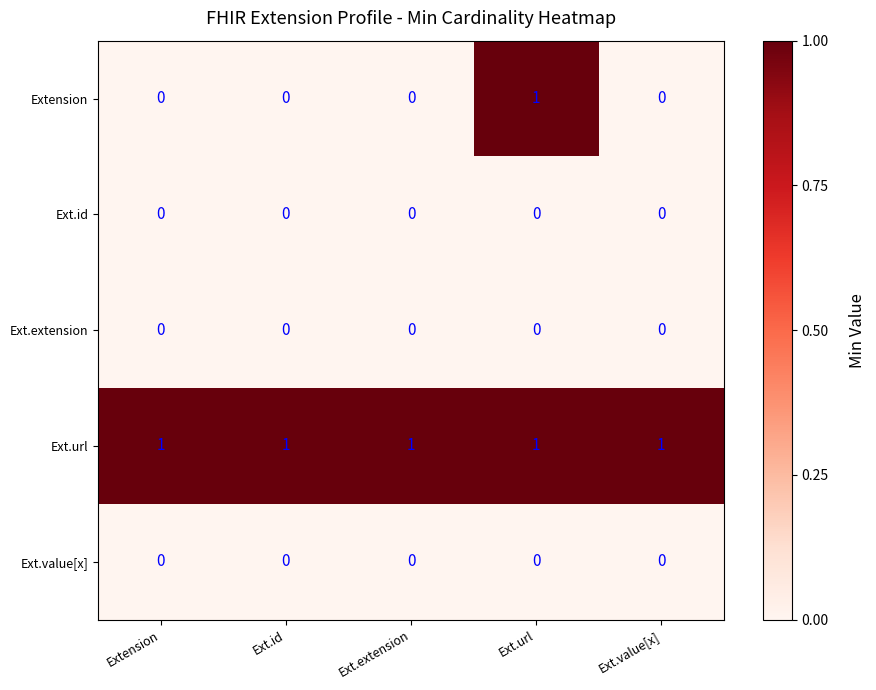

How many Extension values are between 0 and 1?

5